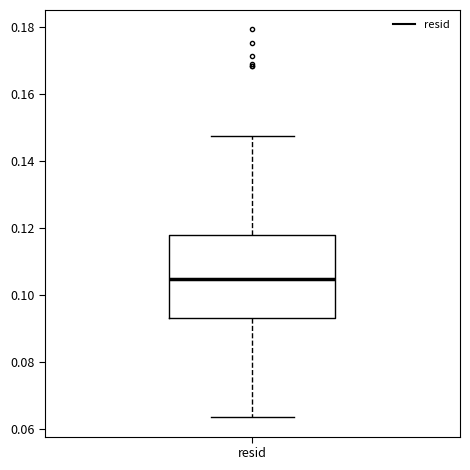

Where is the lower edge of the box for resid on the y-axis? The values are not printed on the chart, so give them approximately, as read against the axis.

0.094